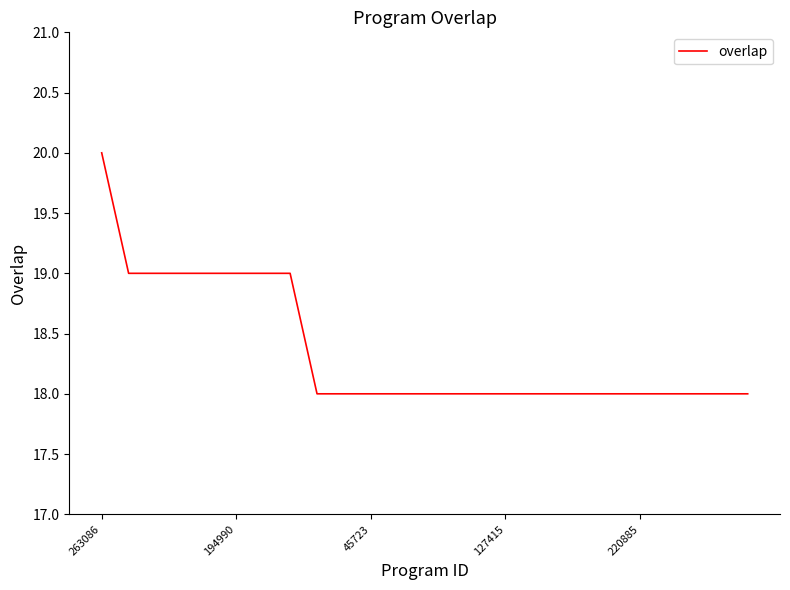

What is the minimum value shown in the chart?

18